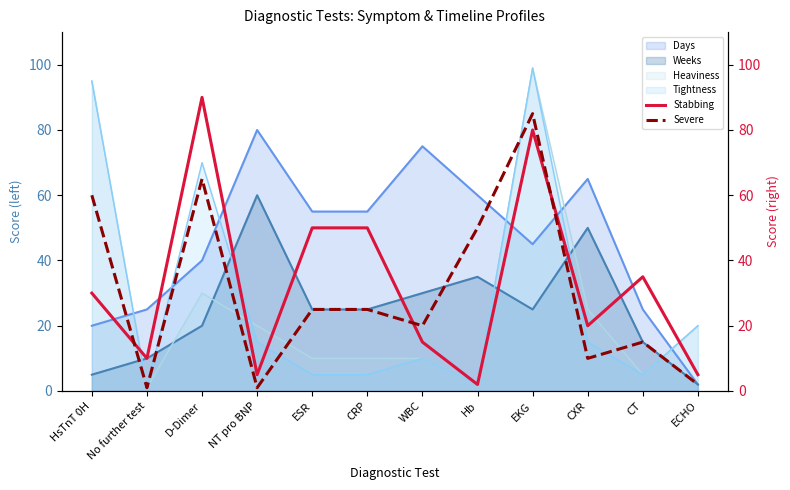

Read the Heaviness value at EKG.

99